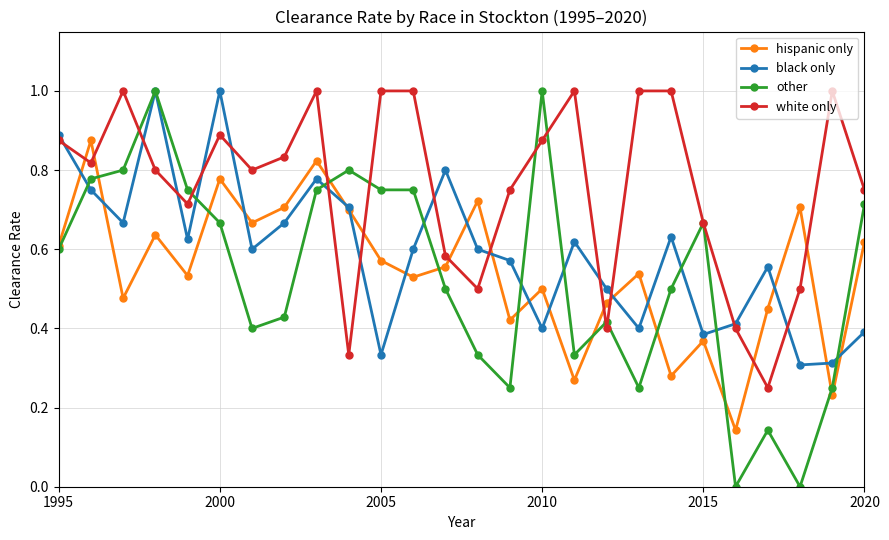

Count the number of categories in the chart.

26